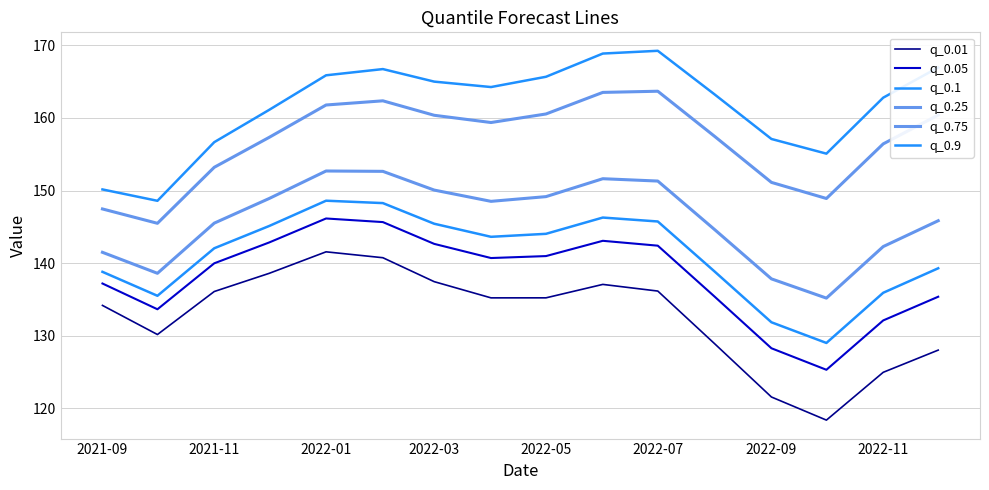

How many lines are shown in the chart?

6